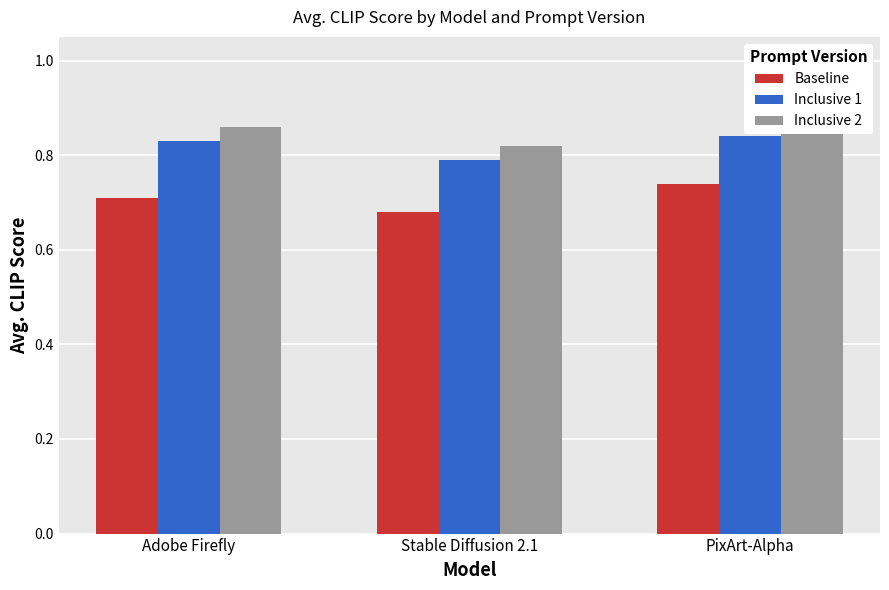

What is the difference between the maximum and minimum values in the Inclusive 2 series?

0.1